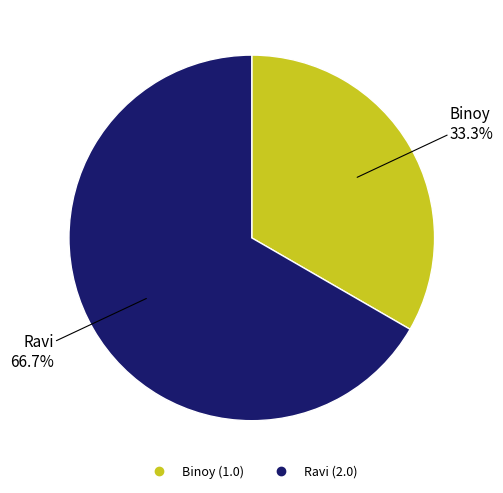

Rank the categories by value from highest to lowest.

Ravi, Binoy